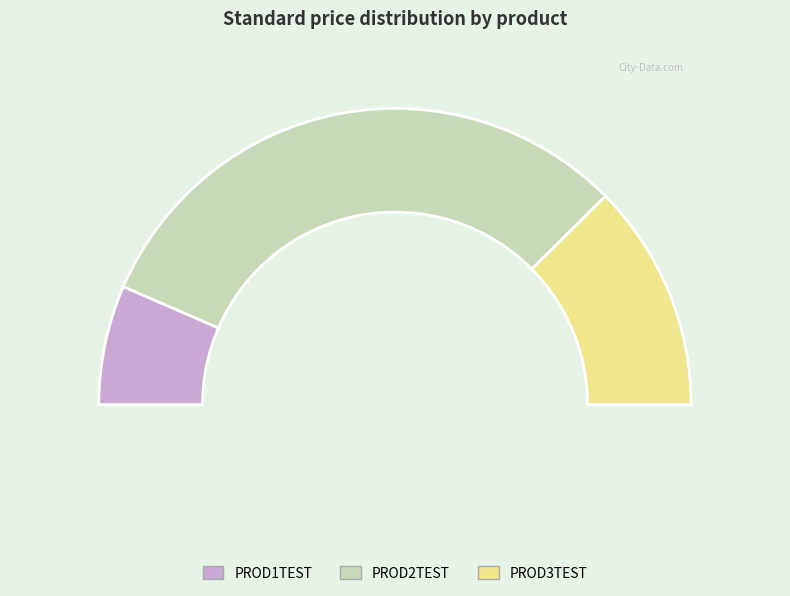

What is the smallest slice in the pie chart?

PROD1TEST